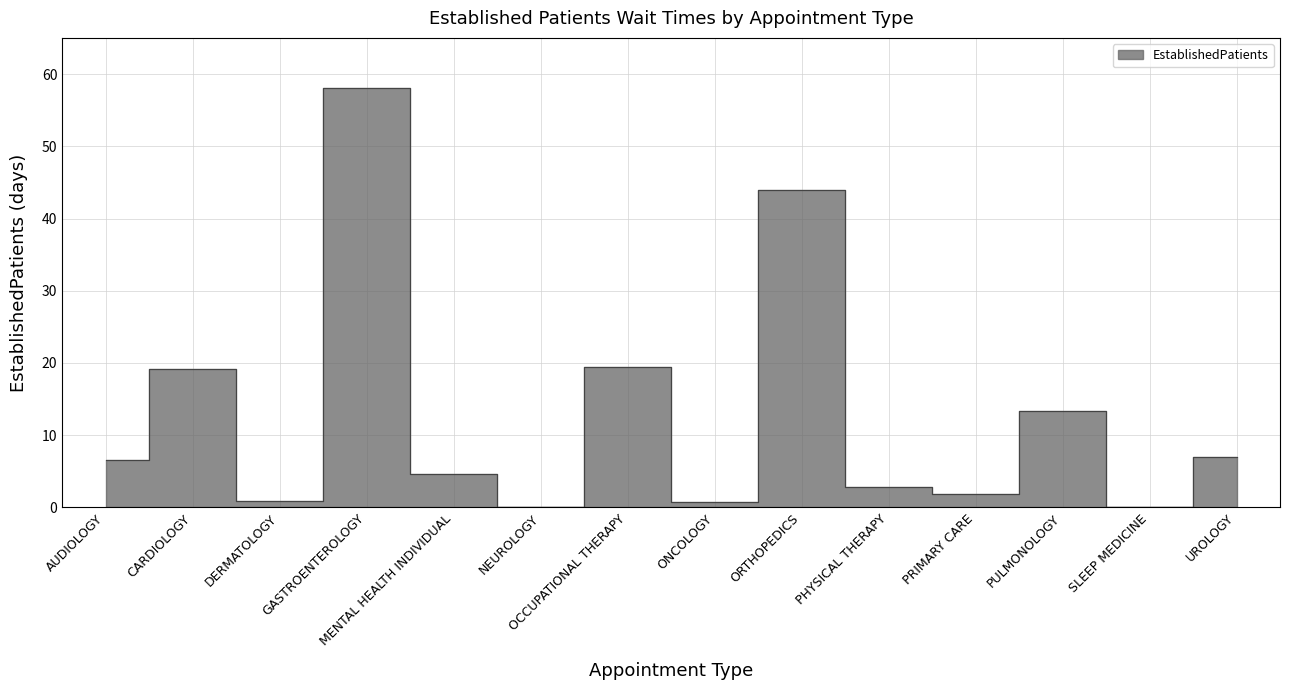

What is the difference between the values at ORTHOPEDICS and AUDIOLOGY?

37.4